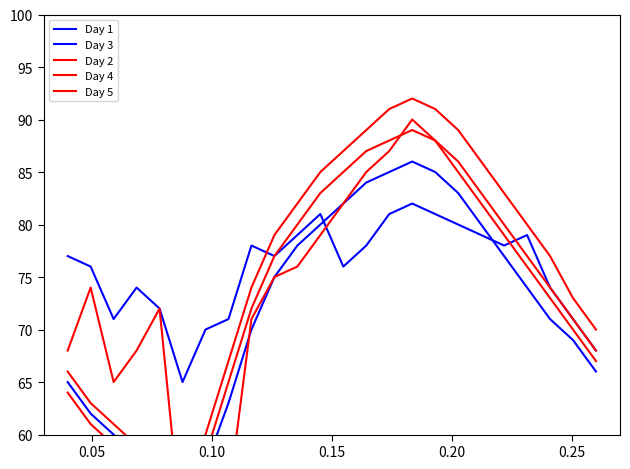

Which series has the widest spread of values?

Day 2